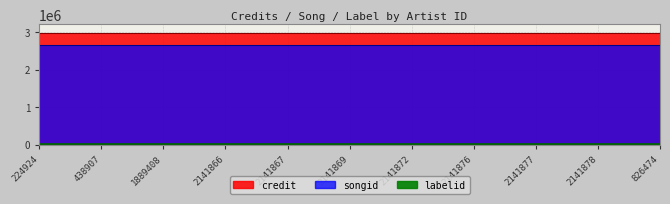

Reading left to right, what are all the values shown in this chart?

credit: 224924=2962909	438907=2962909	1889408=2962909	2141866=2962909	2141867=2962909	2141869=2962909	2141872=2962909	2141876=2962909	2141877=2962909	2141878=2962909	826474=2962909
songid: 224924=2644206	438907=2644206	1889408=2644206	2141866=2644206	2141867=2644206	2141869=2644206	2141872=2644206	2141876=2644206	2141877=2644206	2141878=2644206	826474=2644206
labelid: 224924=15148	438907=15148	1889408=15148	2141866=15148	2141867=15148	2141869=15148	2141872=15148	2141876=15148	2141877=15148	2141878=15148	826474=15148